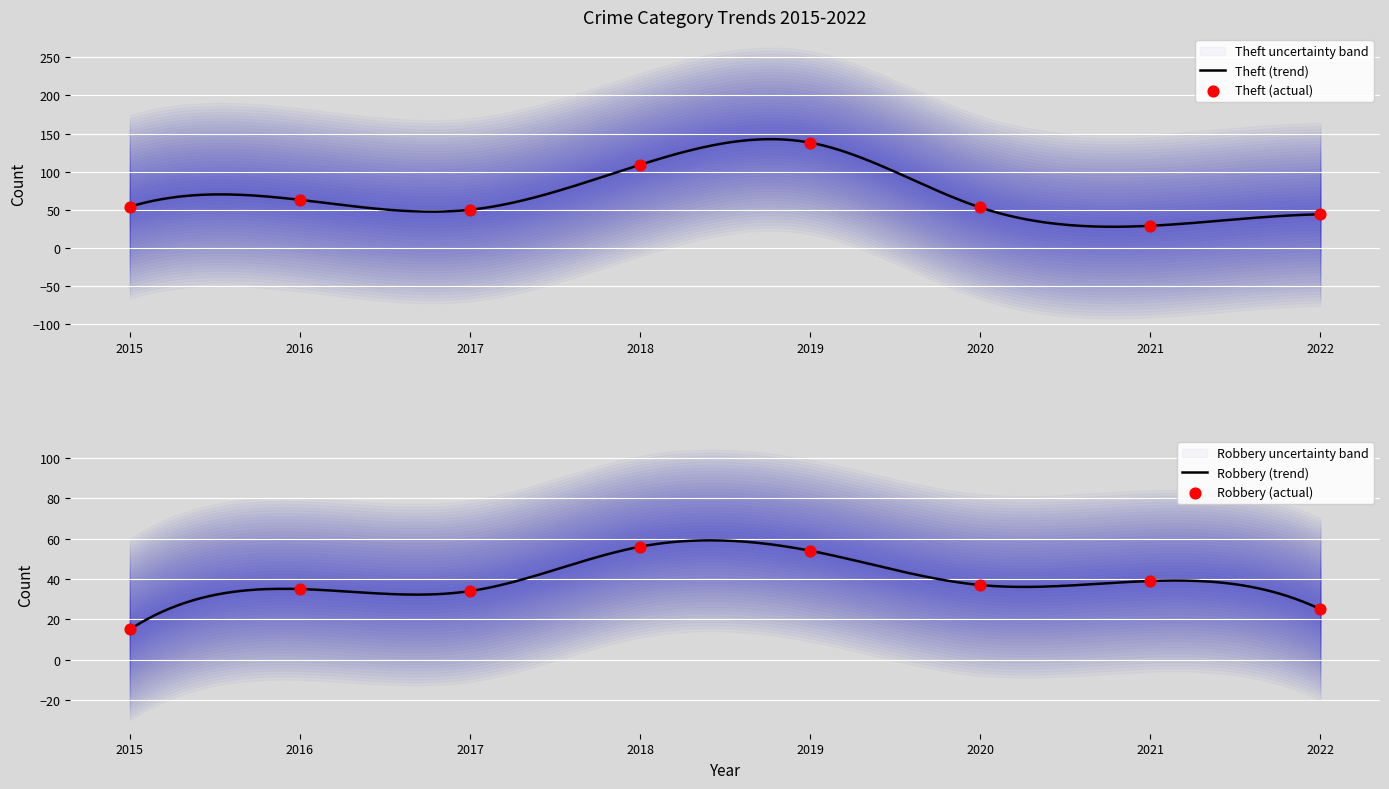

Which series has the widest spread of Y values?

Theft